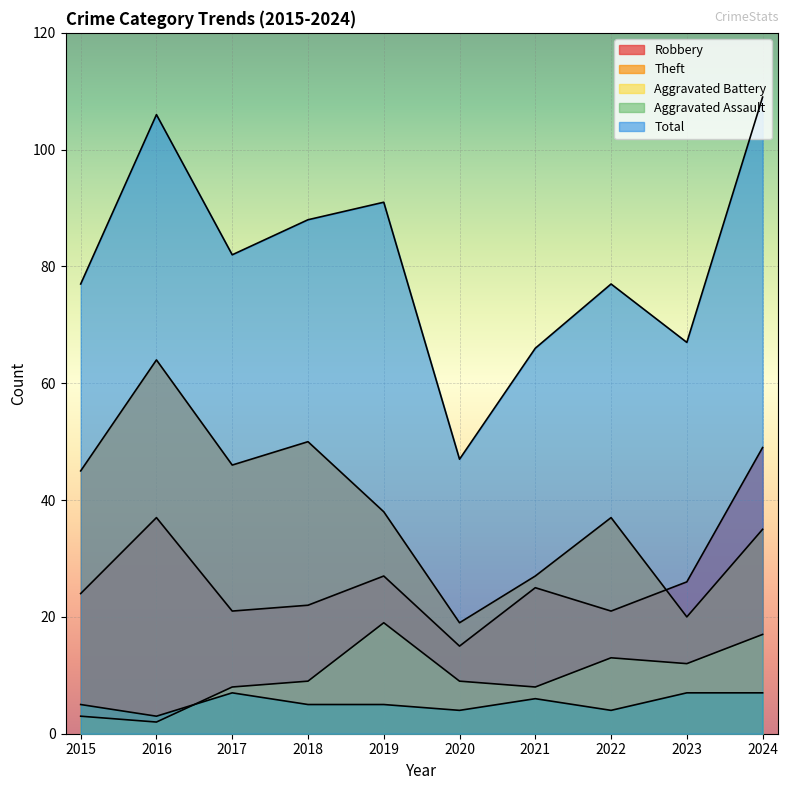

Reading left to right, what are all the values shown in this chart?

Robbery: 2015=24	2016=37	2017=21	2018=22	2019=27	2020=15	2021=25	2022=21	2023=26	2024=49
Theft: 2015=45	2016=64	2017=46	2018=50	2019=38	2020=19	2021=27	2022=37	2023=20	2024=35
Aggravated Battery: 2015=3	2016=2	2017=8	2018=9	2019=19	2020=9	2021=8	2022=13	2023=12	2024=17
Aggravated Assault: 2015=5	2016=3	2017=7	2018=5	2019=5	2020=4	2021=6	2022=4	2023=7	2024=7
Total: 2015=77	2016=106	2017=82	2018=88	2019=91	2020=47	2021=66	2022=77	2023=67	2024=109